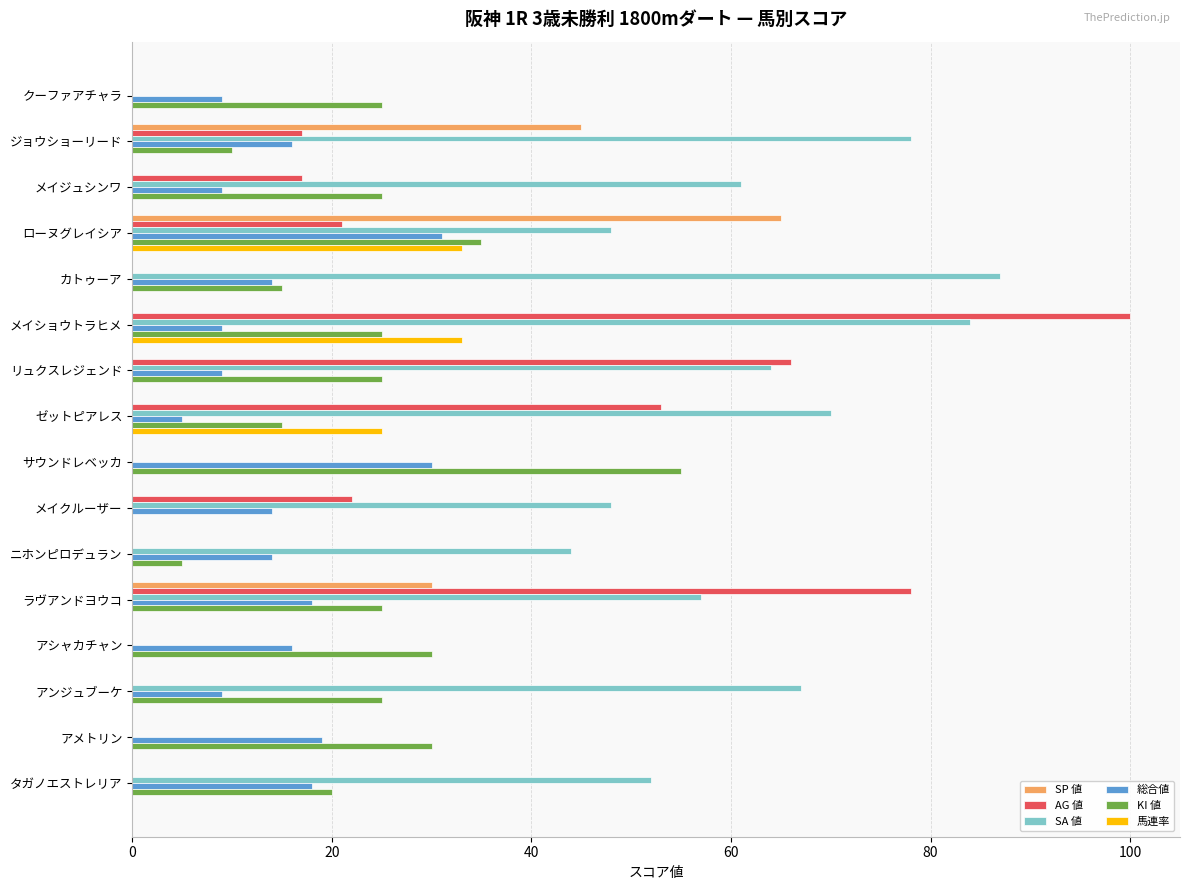

What is the sum of all AG 値 values?

374